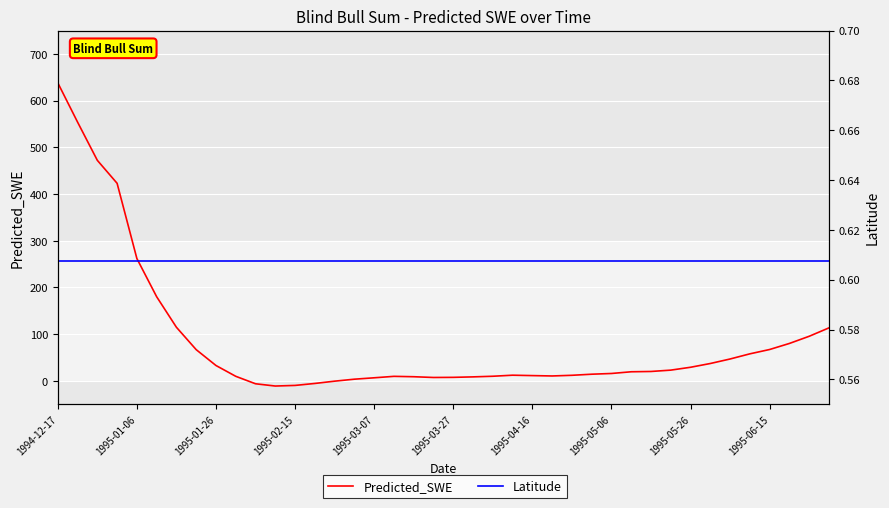

Where is the first local maximum for Predicted_SWE?

17